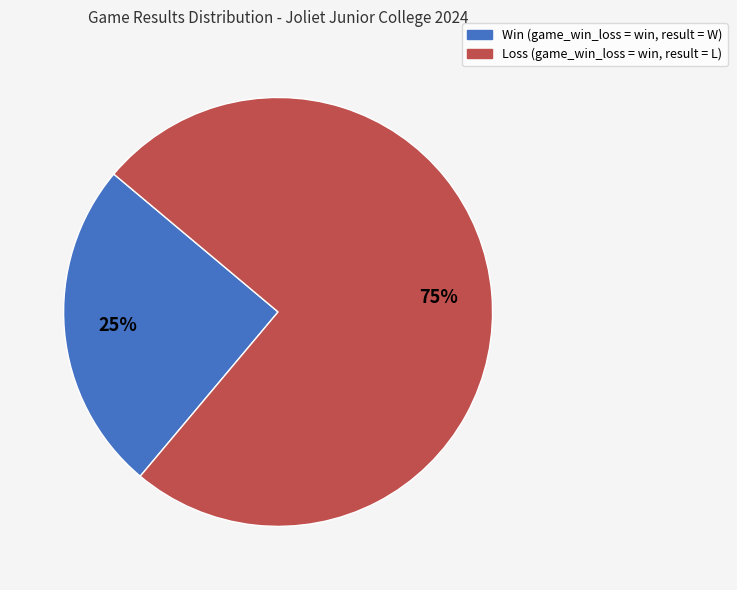

True or false: Loss accounts for 75% of the total.

True